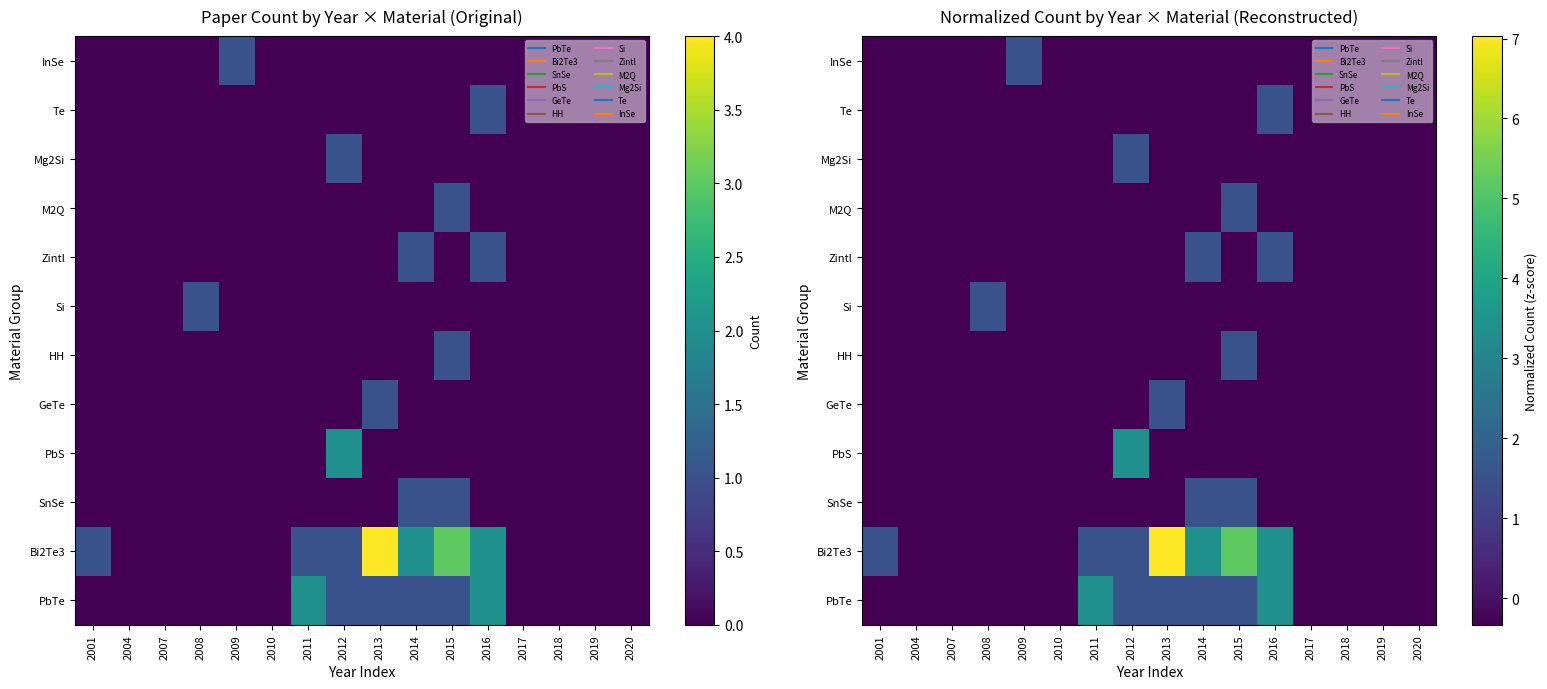

How many distinct data groups are displayed?

12